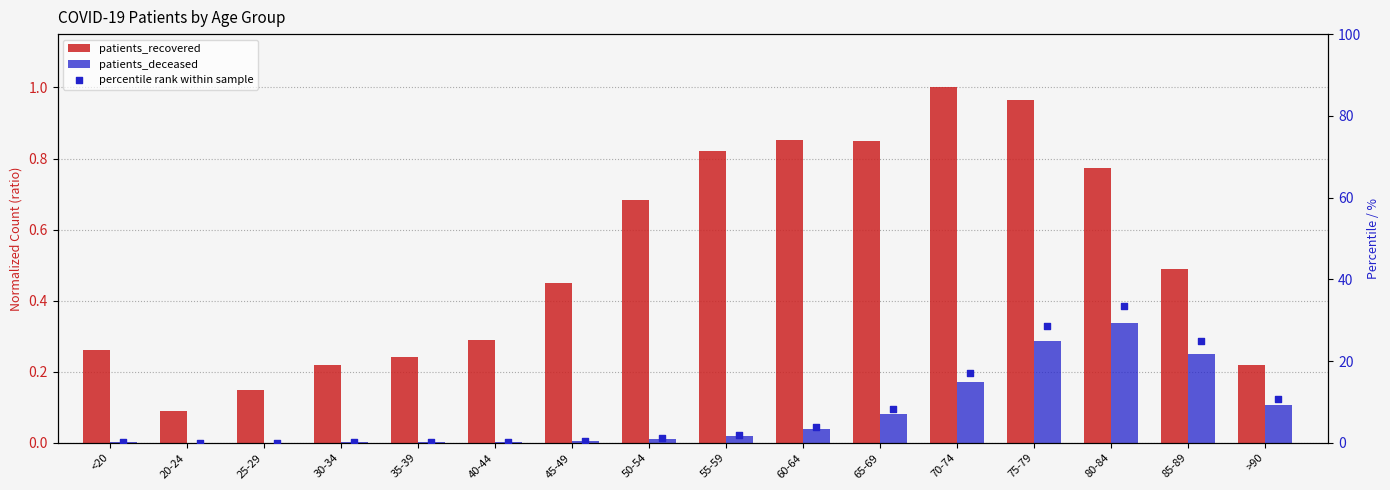

What is the total value across all series at 60-64?

4.8